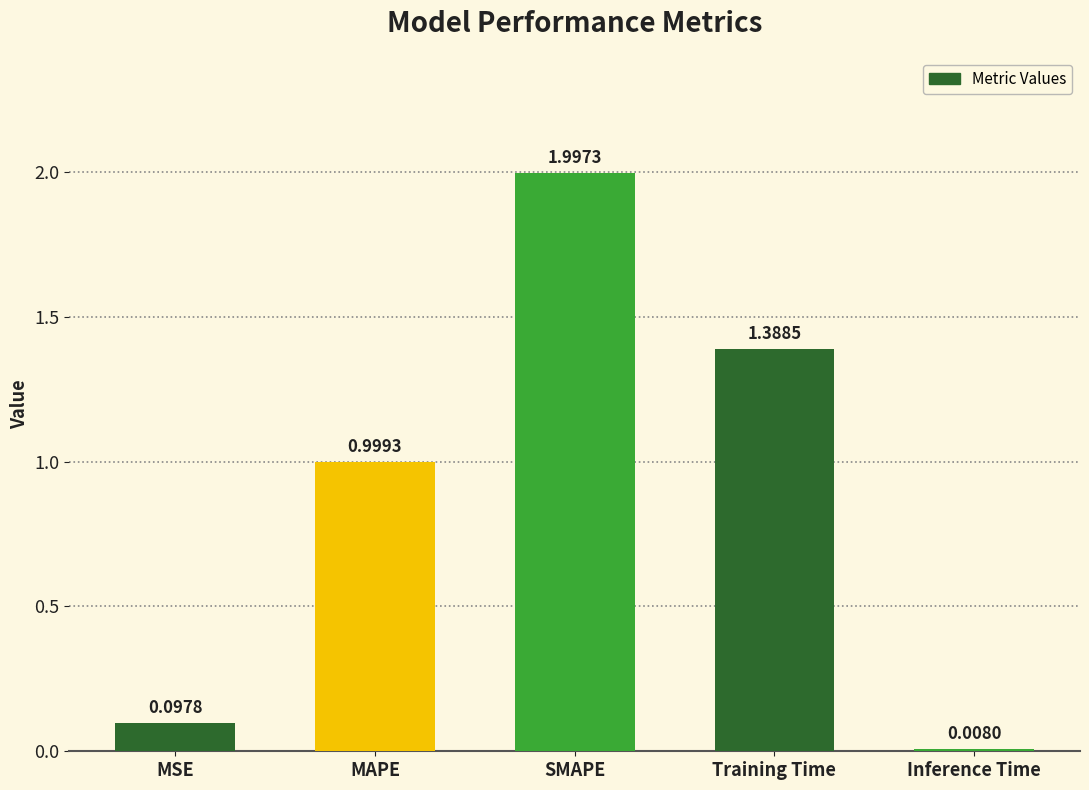

How many bars are there in total?

5